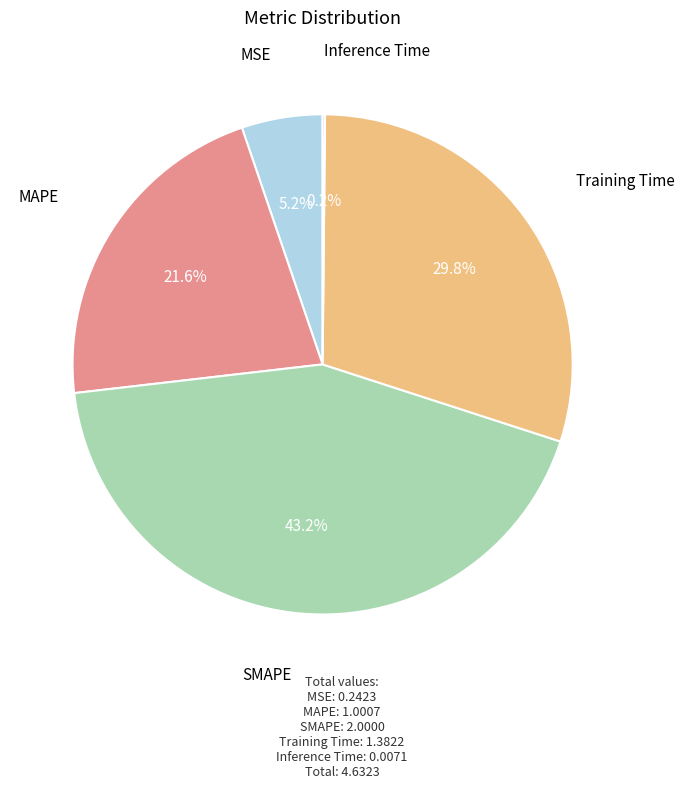

Is it true that MAPE is 30% of the pie?

False